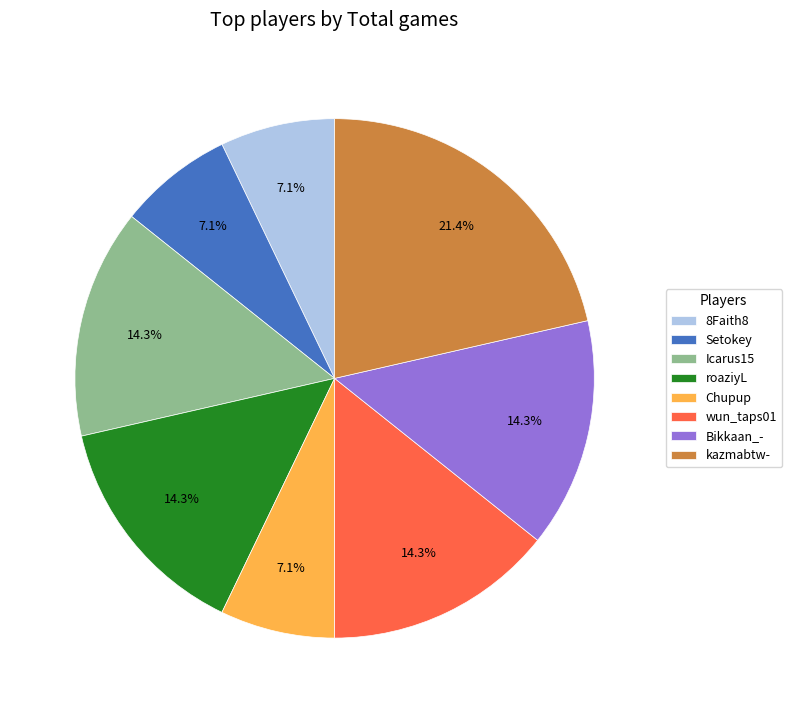

Does Setokey represent more than half of the total?

No